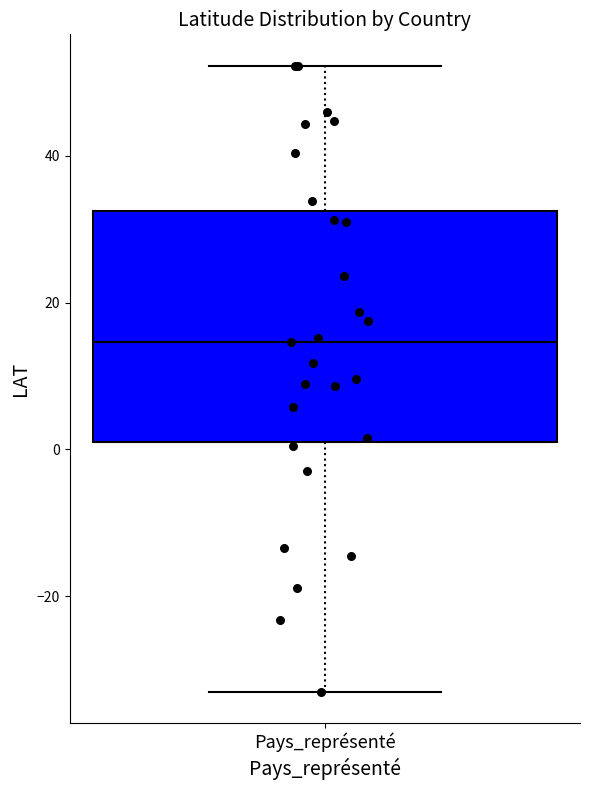

Where does the lower whisker of the box for Pays_représenté end on the y-axis? The values are not printed on the chart, so give them approximately, as read against the axis.

-32